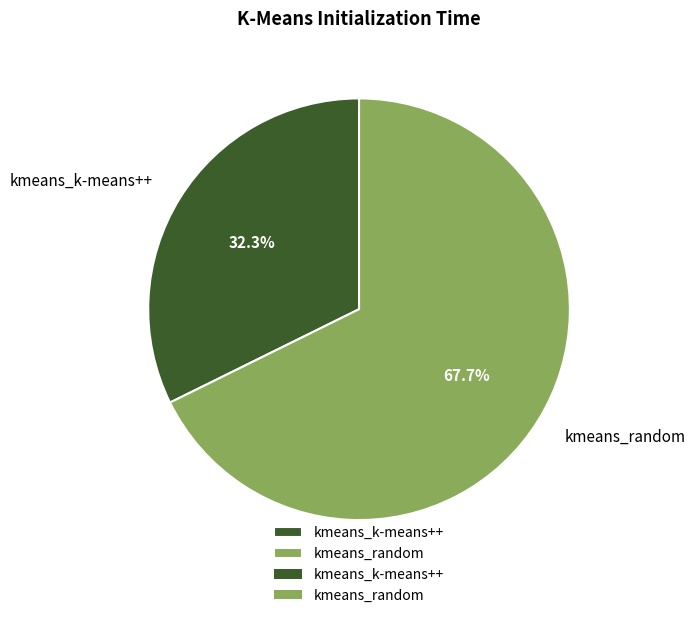

Which has a higher value, kmeans_random or kmeans_k-means++?

kmeans_random